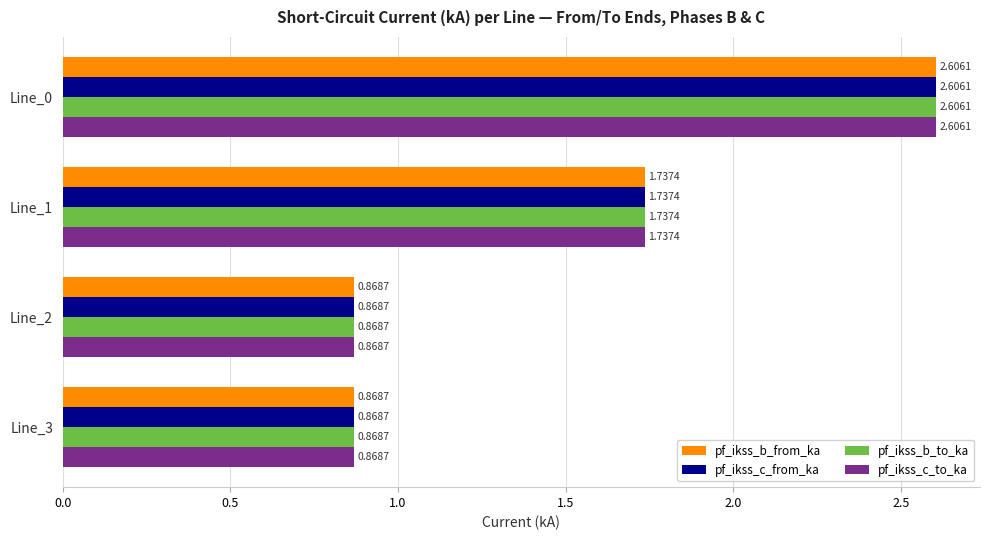

How many data points in pf_ikss_c_to_ka are above 1?

2